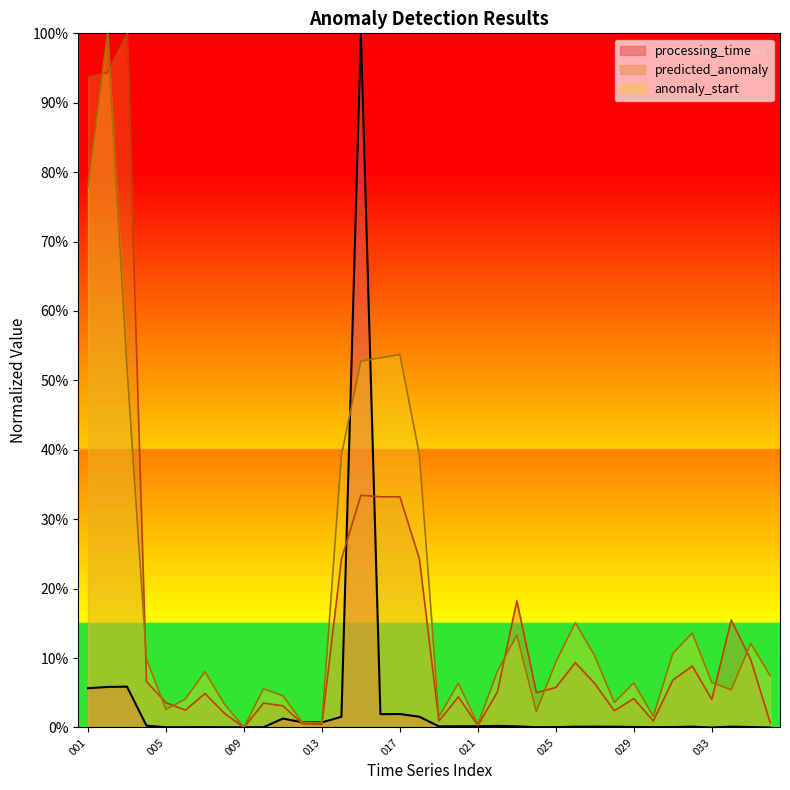

At how many categories does at least one series exceed 20?

8